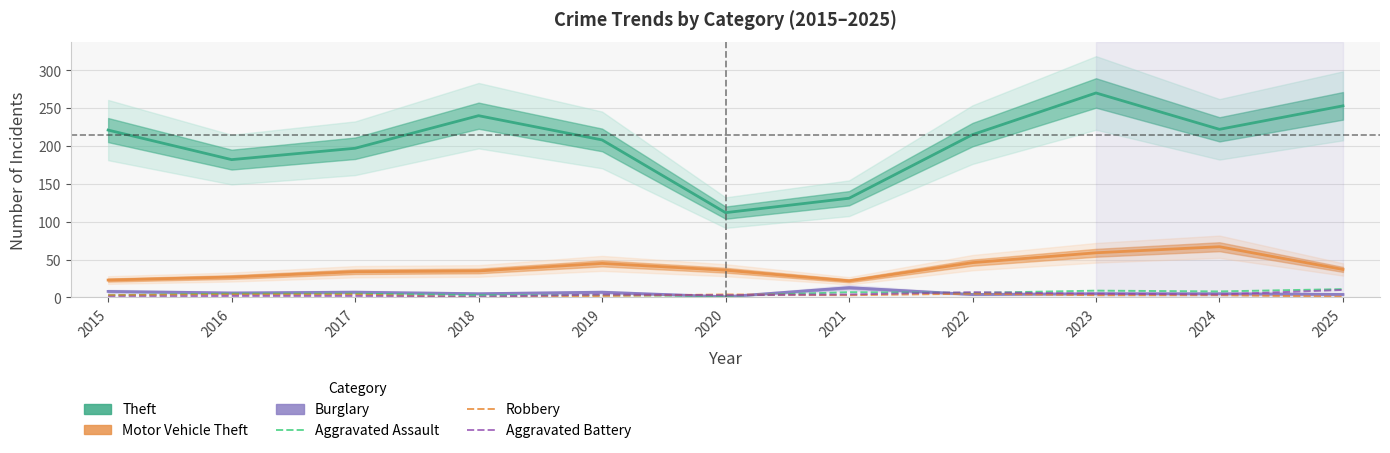

Reading right to left, transcribe all the data shown in this chart.

Theft: 2025=253	2024=222	2023=270	2022=215	2021=131	2020=112	2019=208	2018=240	2017=197	2016=182	2015=221
Motor Vehicle Theft: 2025=37	2024=67	2023=59	2022=46	2021=22	2020=36	2019=45	2018=35	2017=34	2016=27	2015=23
Burglary: 2025=4	2024=5	2023=5	2022=4	2021=13	2020=1	2019=7	2018=5	2017=7	2016=6	2015=8
Aggravated Assault: 2025=11	2024=8	2023=9	2022=6	2021=7	2020=2	2019=3	2018=3	2017=5	2016=5	2015=3
Robbery: 2025=1	2024=3	2023=3	2022=5	2021=3	2020=4	2019=2	2018=0	2017=4	2016=4	2015=3
Aggravated Battery: 2025=10	2024=4	2023=5	2022=7	2021=4	2020=3	2019=4	2018=1	2017=2	2016=2	2015=1